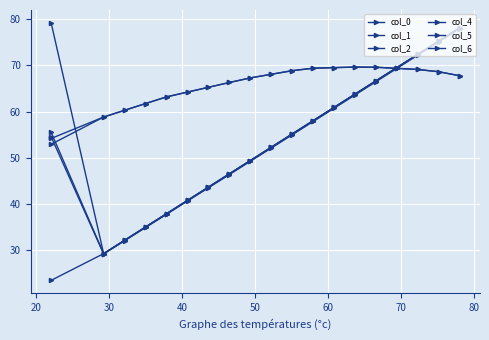

At how many categories does at least one series exceed 56?

19